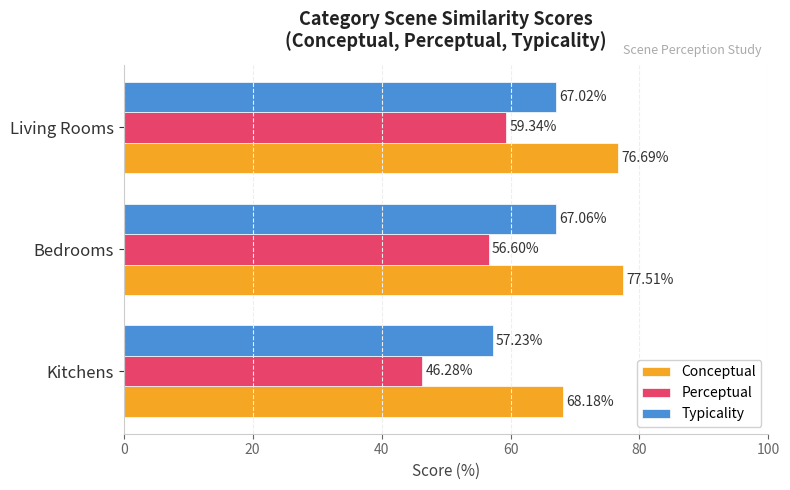

What are all the series names shown in the legend?

Conceptual, Perceptual, Typicality